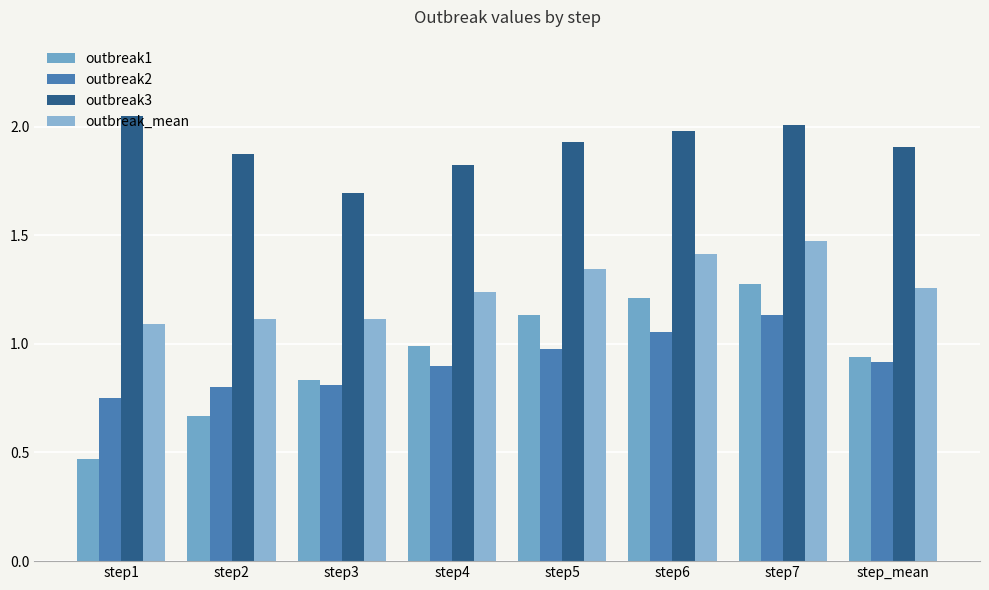

Is it true that outbreak_mean equals 0.7 at step5?

False